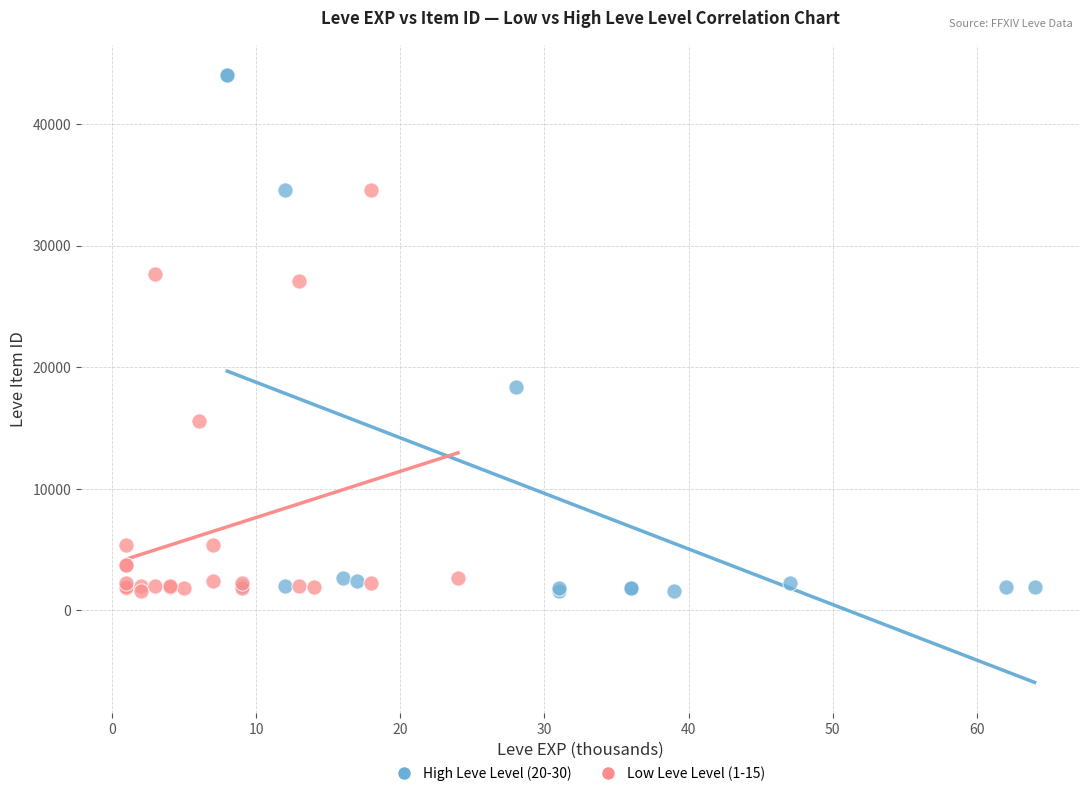

Which series reaches the maximum Y coordinate?

High Leve Level (20-30)